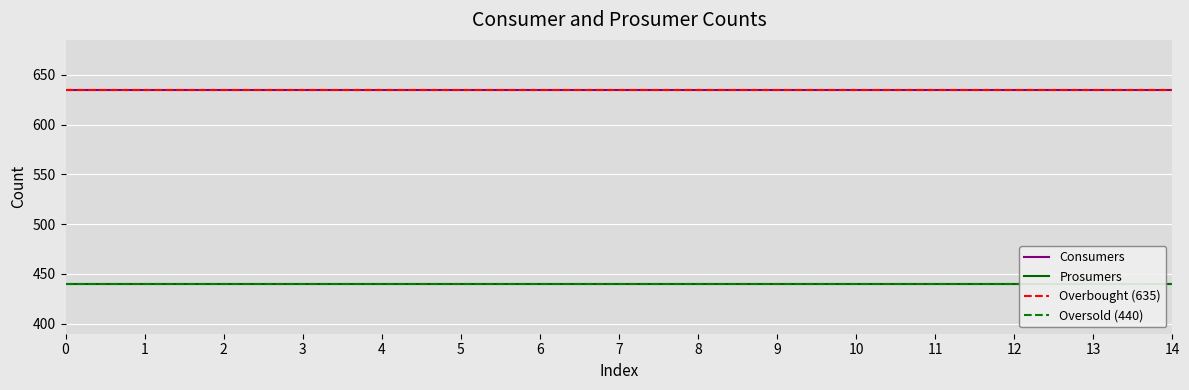

Which series changed the most between 10 and 12?

Consumers